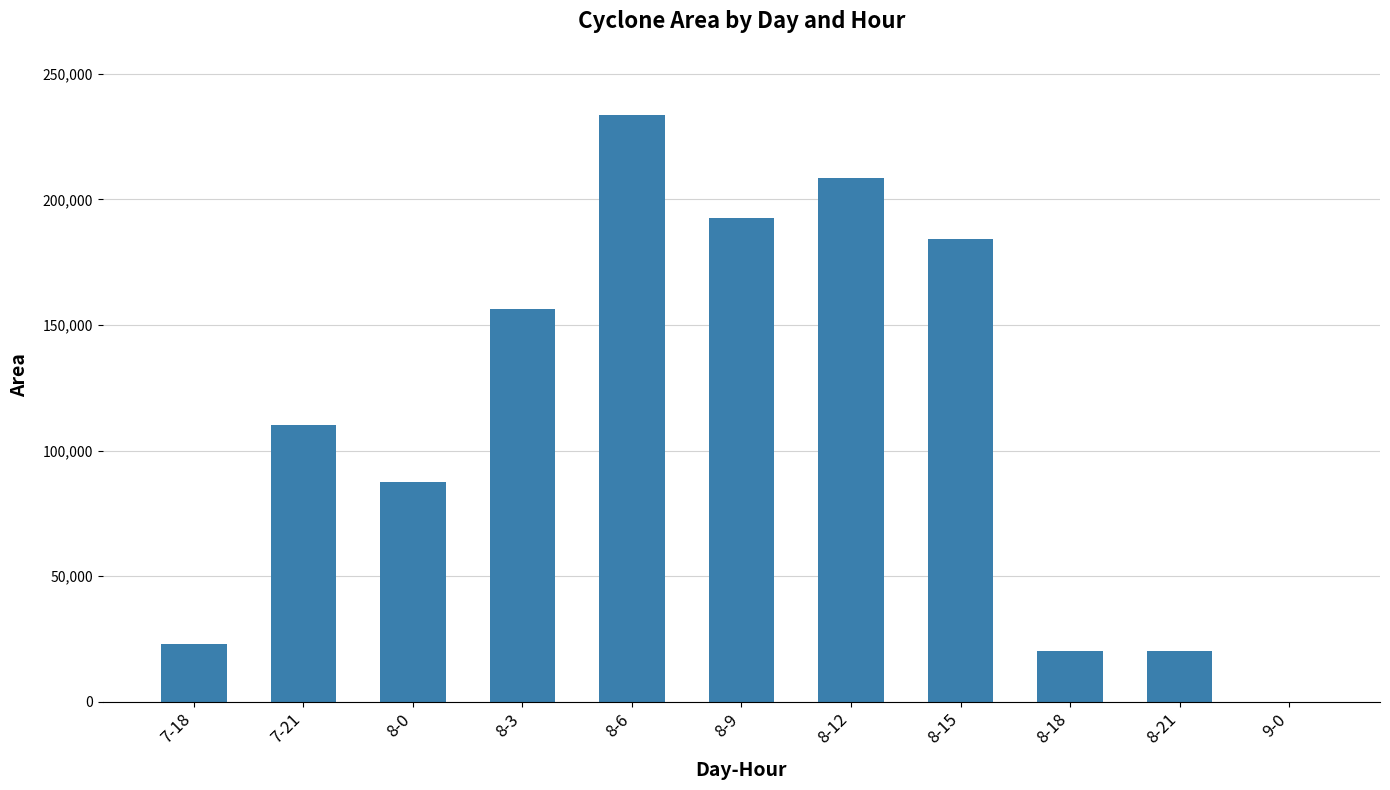

Count the number of data series in this chart.

1